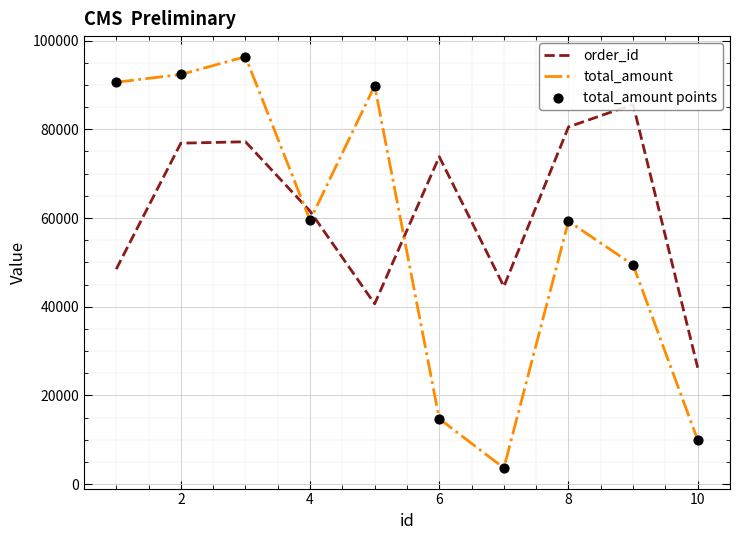

Which series has the largest total across all categories?

order_id